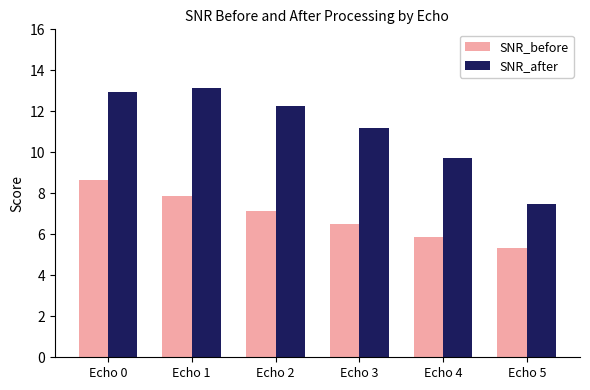

What are all the series names shown in the legend?

SNR_before, SNR_after